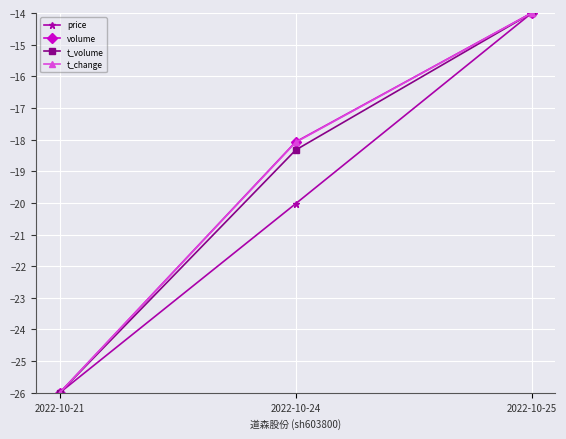

Rank the categories by t_volume value from highest to lowest.

2022-10-25, 2022-10-24, 2022-10-21